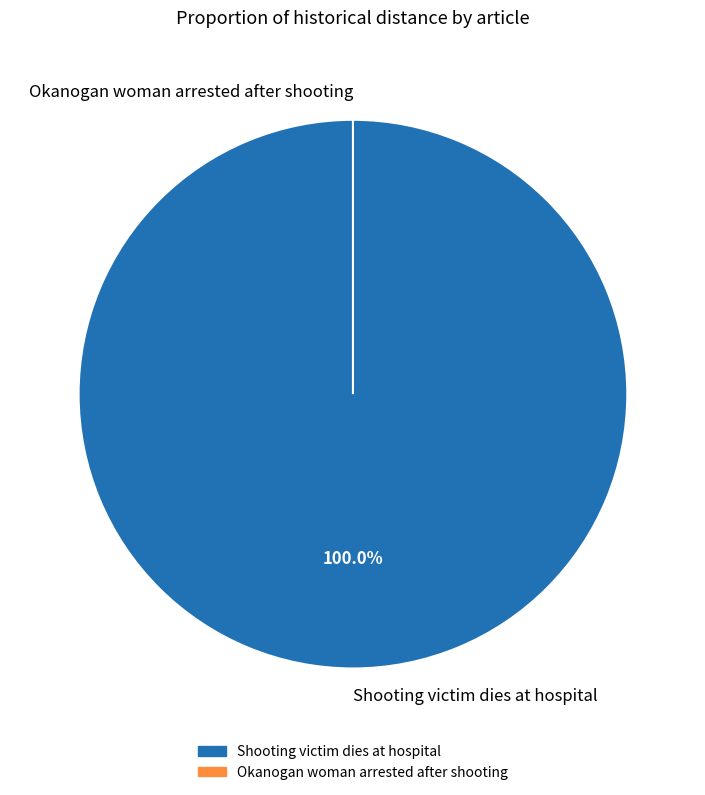

What is the smallest slice in the pie chart?

Okanogan woman arrested after shooting